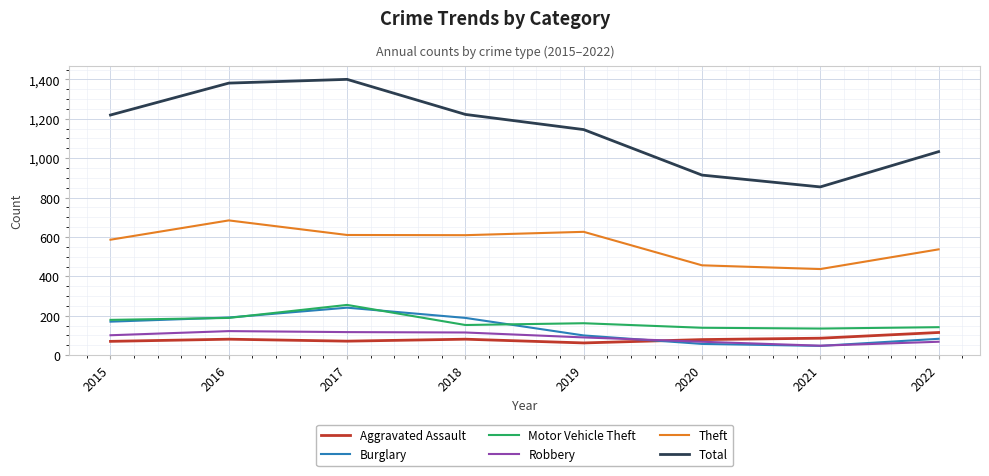

At how many categories does at least one series exceed 625?

8